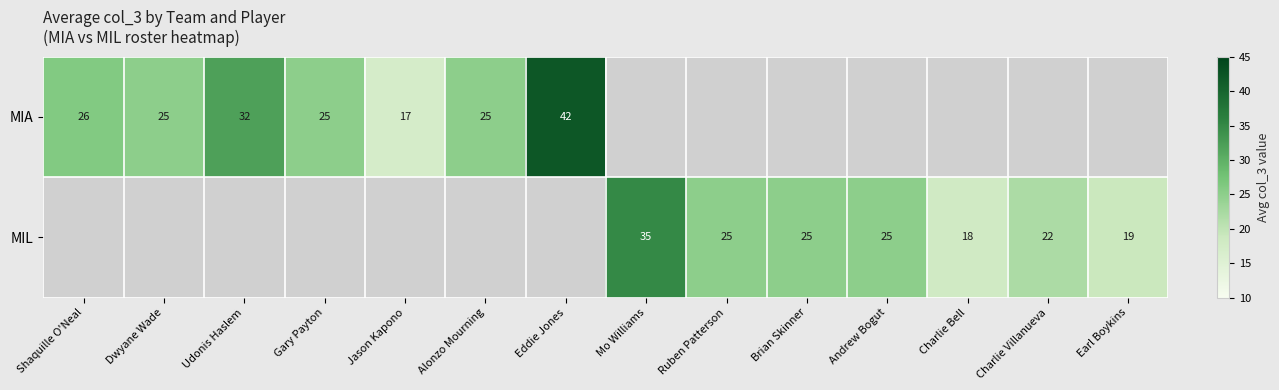

The MIA series shows 42 at Eddie Jones. True or false?

True